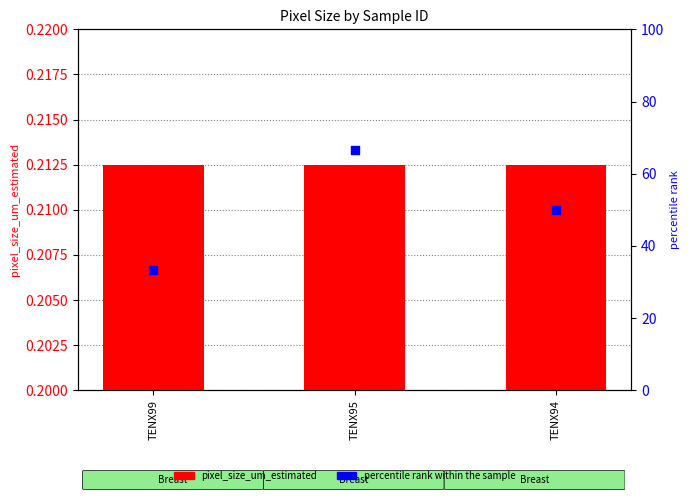

At which category is the sum across all series the highest?

TENX95